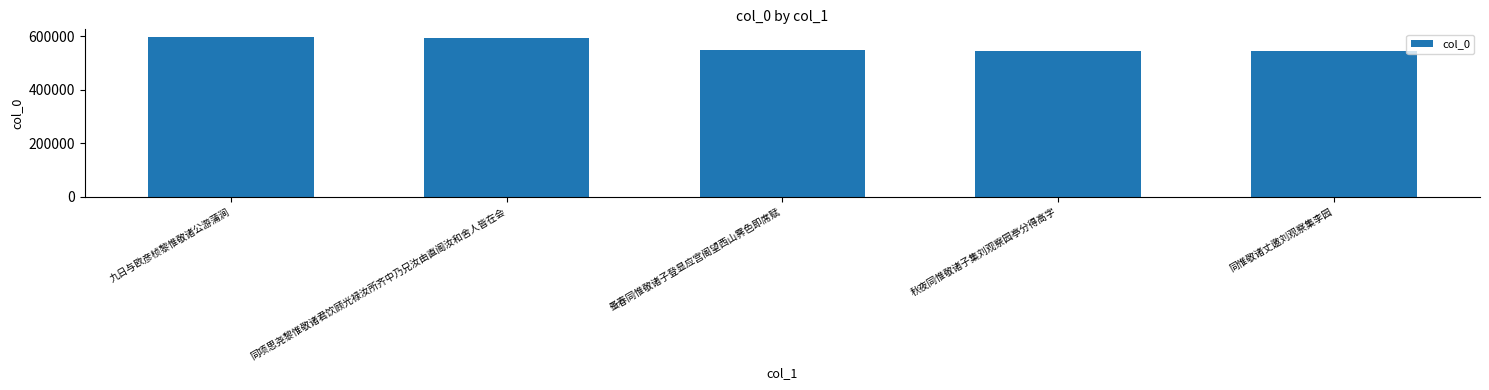

True or false: the data shows 546182 at 蚤春同惟敬诸子登显应宫阁望西山霁色即席赋.

True